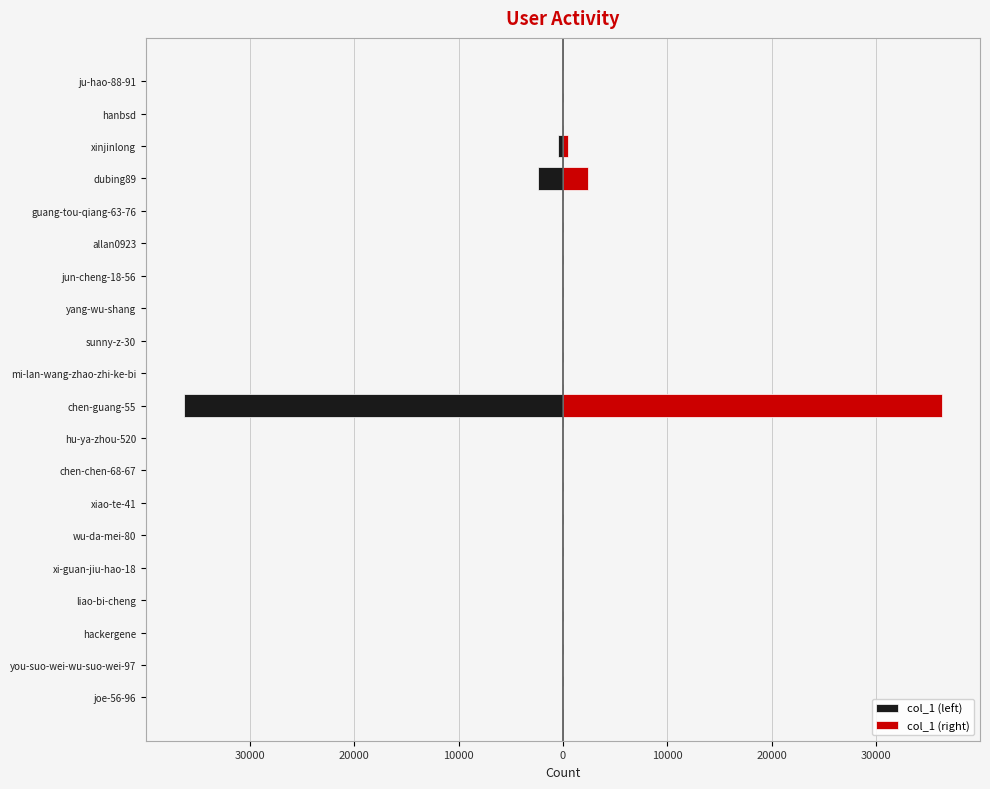

What are all the series names shown in the legend?

col_1 (left), col_1 (right)